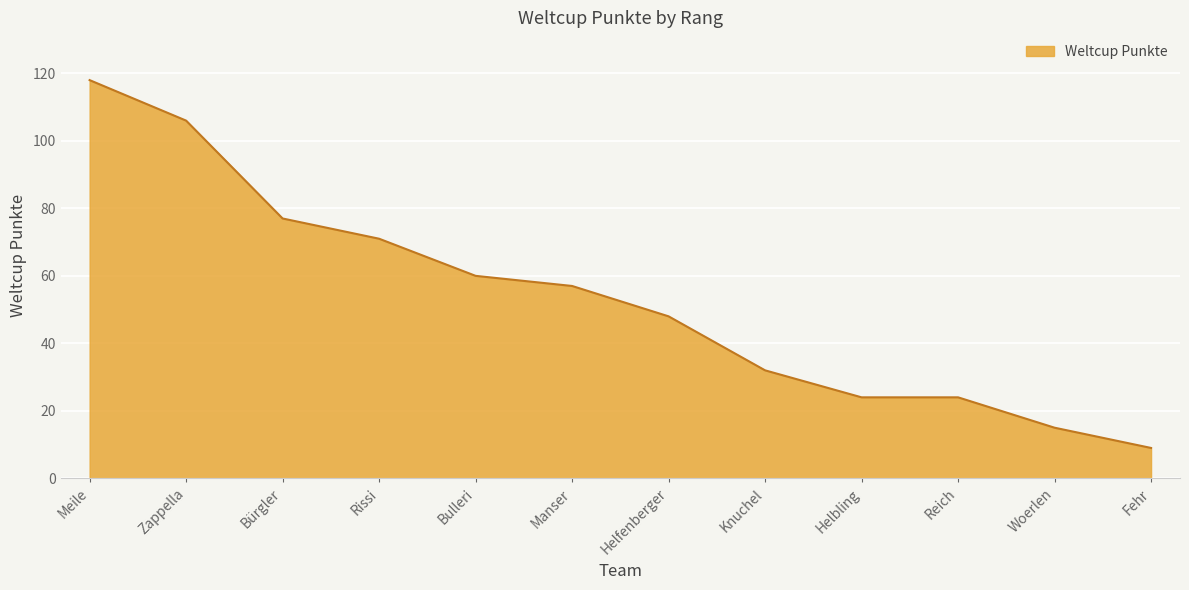

What is the approximate value at Manser, to the nearest 50?

50